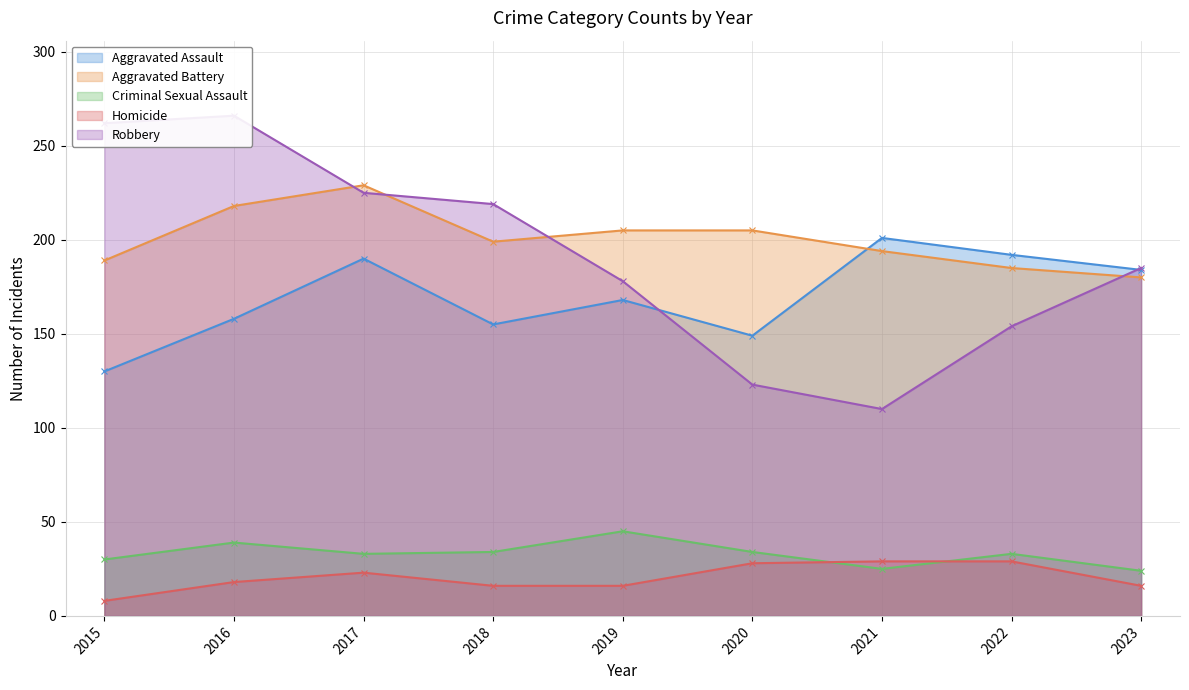

Between 2017 and 2022, which series saw the biggest shift?

Robbery